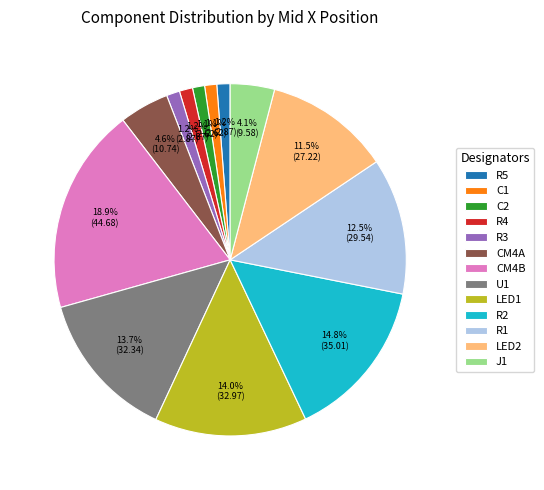

Between R5 and LED1, which is larger?

LED1